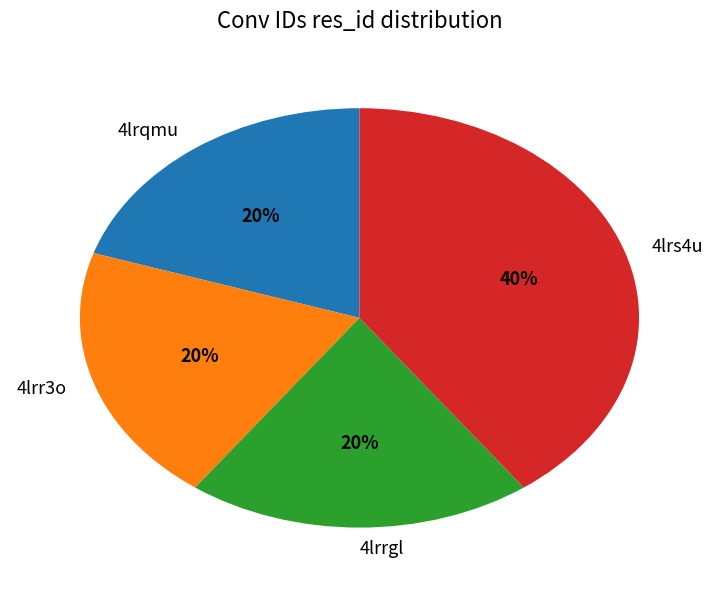

What is the ratio of the value at 4lrs4u to the value at 4lrr3o?

2.0